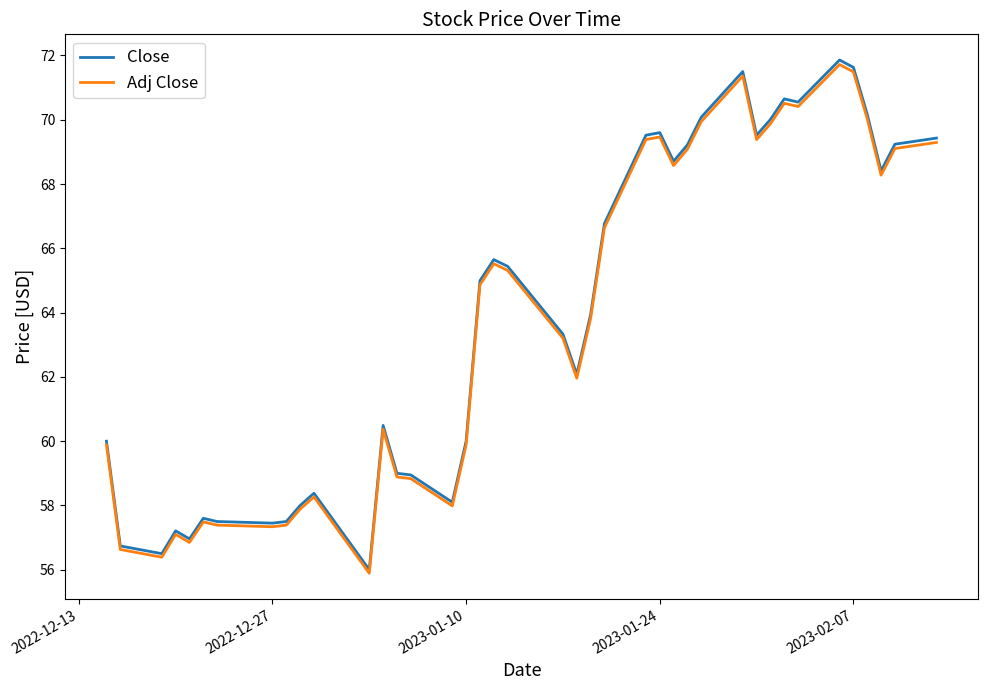

What is the greatest value displayed?

71.9